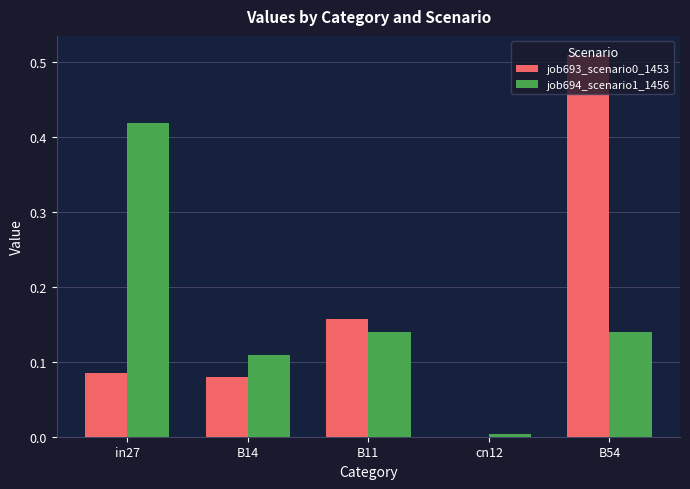

What is the total value across all series at B54?

0.7